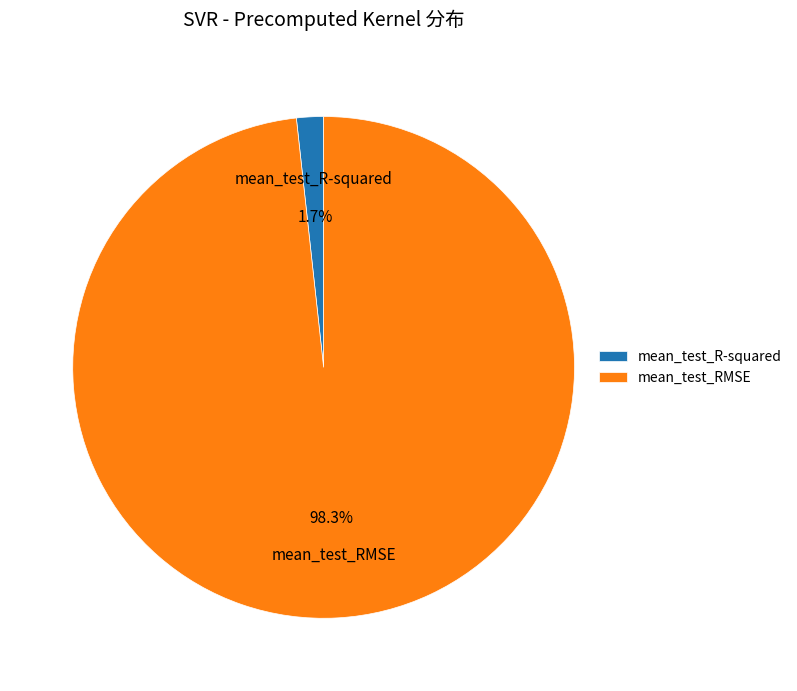

What percentage is the mean_test_R-squared slice, to the nearest percent?

2%